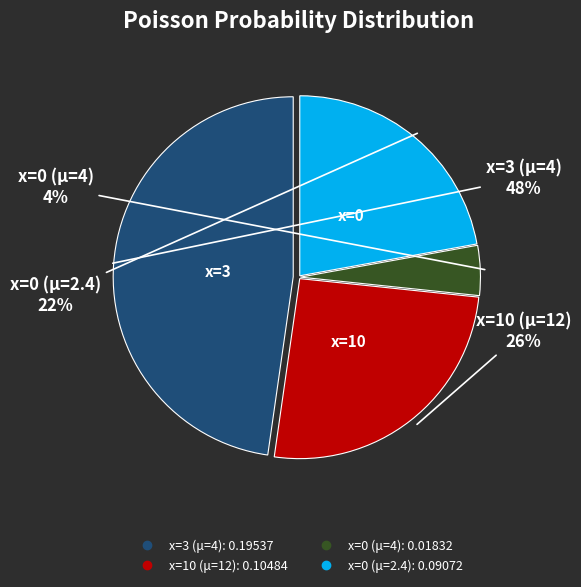

Does x=3 (μ=4) account for over 50% of the chart?

No